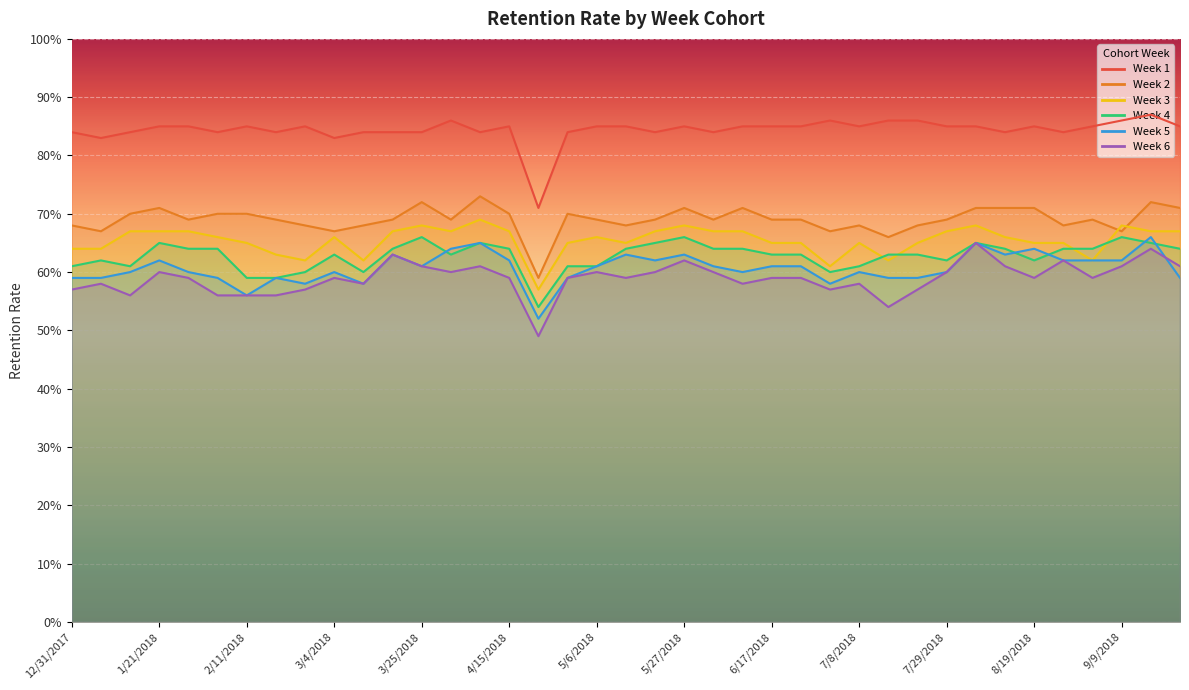

True or false: Week 2 and Week 6 intersect in this chart.

False